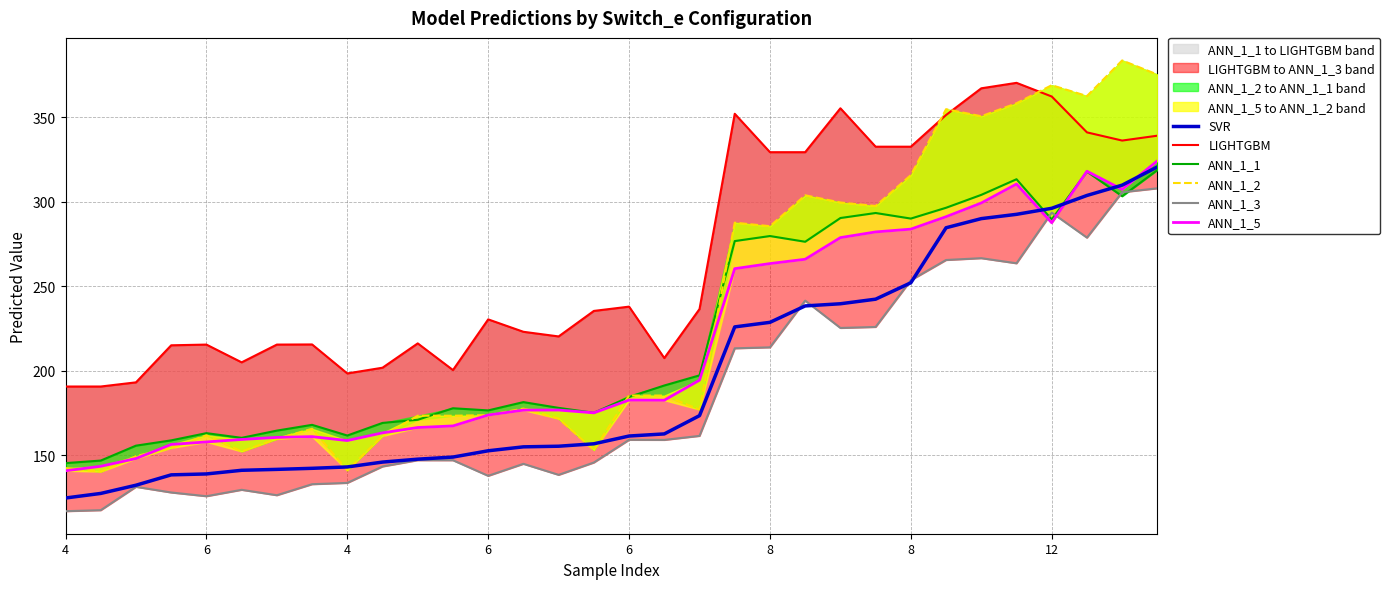

At which category is the sum across all series the highest?

31